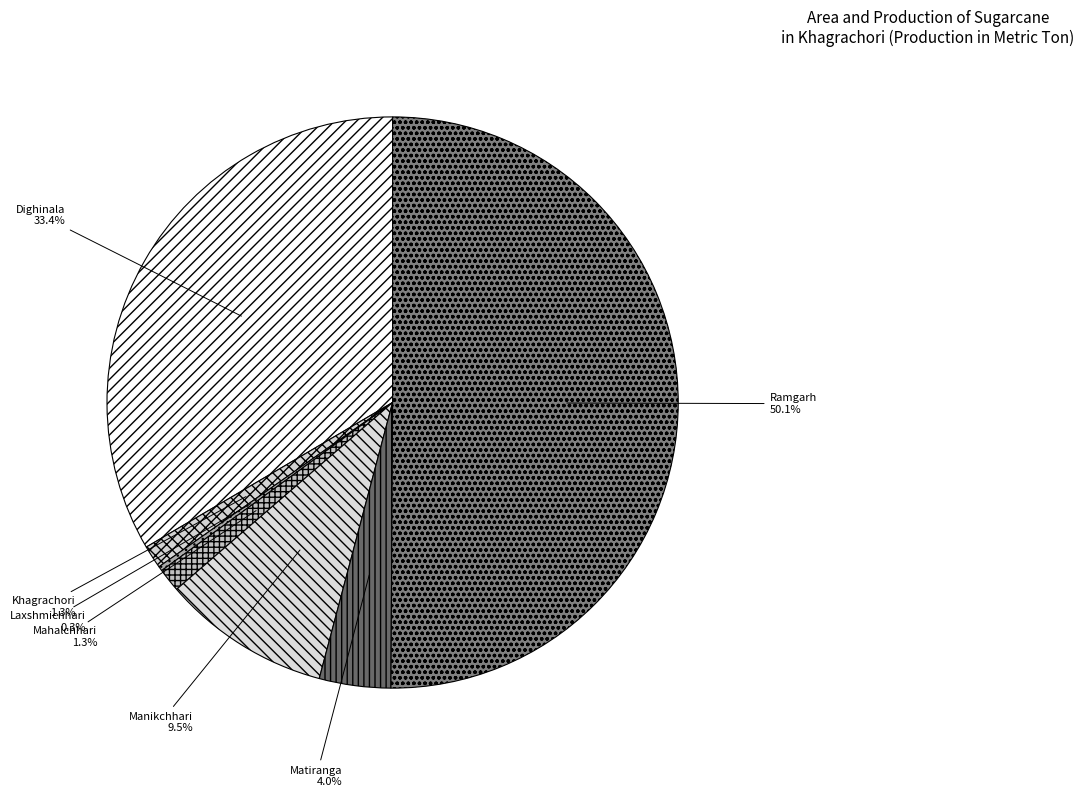

What percentage is NOT represented by Mahalchhari?

98.7%